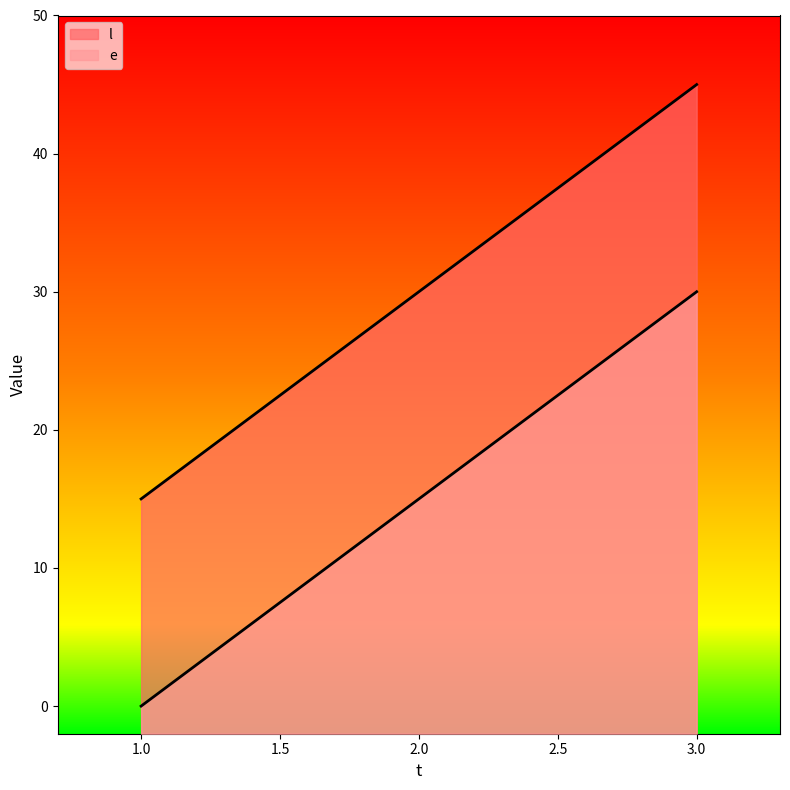

Does the chart have visible grid lines?

No